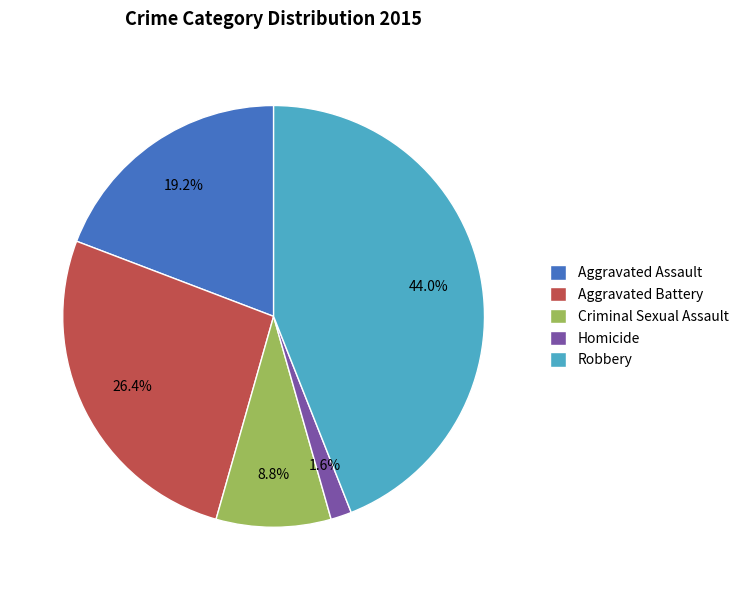

What is the largest slice in the pie chart?

Robbery